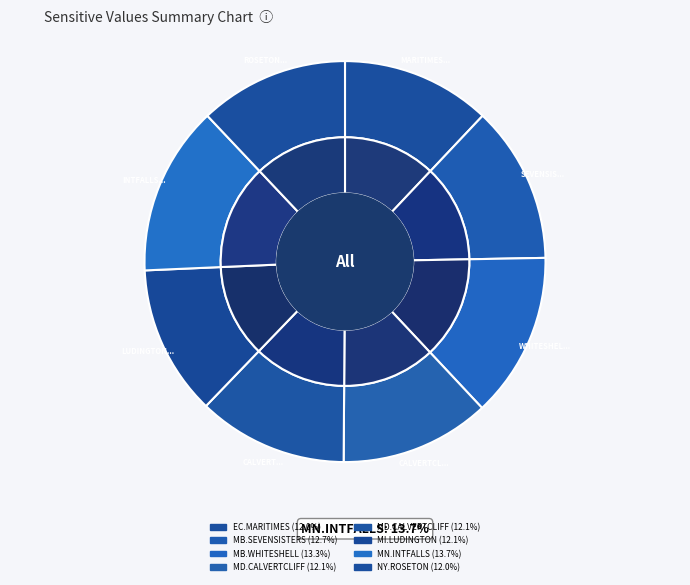

What percentage is the MB.SEVENSISTERS_MBSK slice, to the nearest percent?

13%